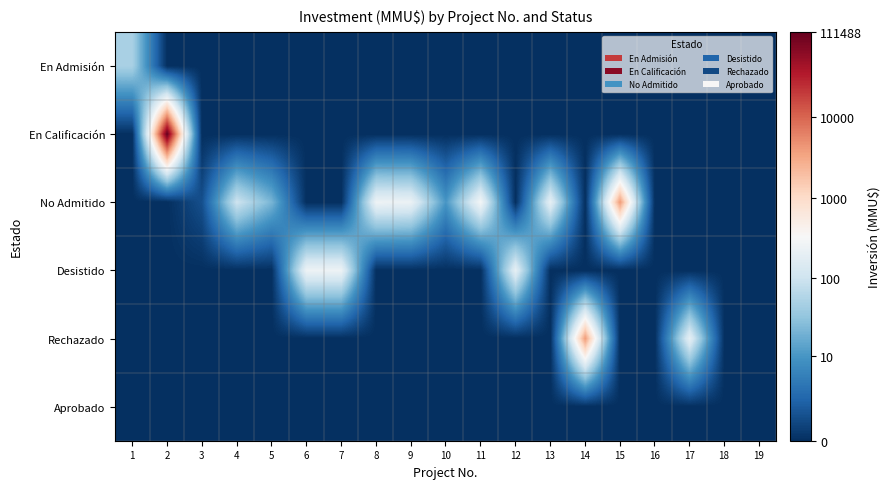

Reading left to right, extract all data points from this chart.

En Admisión: 1=3.9	2=0.0	3=0.0	4=0.0	5=0.0	6=0.0	7=0.0	8=0.0	9=0.0	10=0.0	11=0.0	12=0.0	13=0.0	14=0.0	15=0.0	16=0.0	17=0.0	18=0.0	19=0.0
En Calificación: 1=0.0	2=11.6	3=0.0	4=0.0	5=0.0	6=0.0	7=0.0	8=0.0	9=0.0	10=0.0	11=0.0	12=0.0	13=0.0	14=0.0	15=0.0	16=0.0	17=0.0	18=0.0	19=0.0
No Admitido: 1=0.0	2=0.0	3=0.7	4=4.6	5=3.1	6=0.0	7=0.0	8=5.5	9=5.5	10=2.4	11=5.7	12=0.0	13=5.3	14=0.0	15=8.3	16=0.0	17=0.0	18=0.0	19=0.0
Desistido: 1=0.0	2=0.0	3=0.0	4=0.0	5=0.0	6=5.5	7=5.5	8=0.0	9=0.0	10=0.0	11=0.0	12=5.3	13=0.0	14=0.0	15=0.0	16=0.0	17=0.0	18=0.0	19=0.0
Rechazado: 1=0.0	2=0.0	3=0.0	4=0.0	5=0.0	6=0.0	7=0.0	8=0.0	9=0.0	10=0.0	11=0.0	12=0.0	13=0.0	14=8.3	15=0.0	16=0.0	17=5.3	18=0.0	19=0.0
Aprobado: 1=0.0	2=0.0	3=0.0	4=0.0	5=0.0	6=0.0	7=0.0	8=0.0	9=0.0	10=0.0	11=0.0	12=0.0	13=0.0	14=0.0	15=0.0	16=0.0	17=0.0	18=0.0	19=0.0